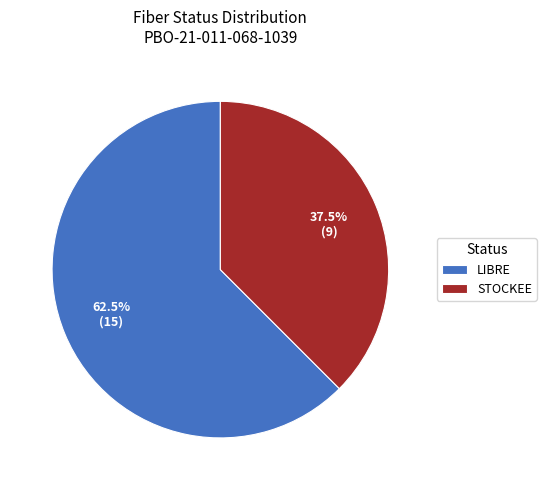

To the nearest percent, what is the difference between the LIBRE and STOCKEE slice percentages?

25%